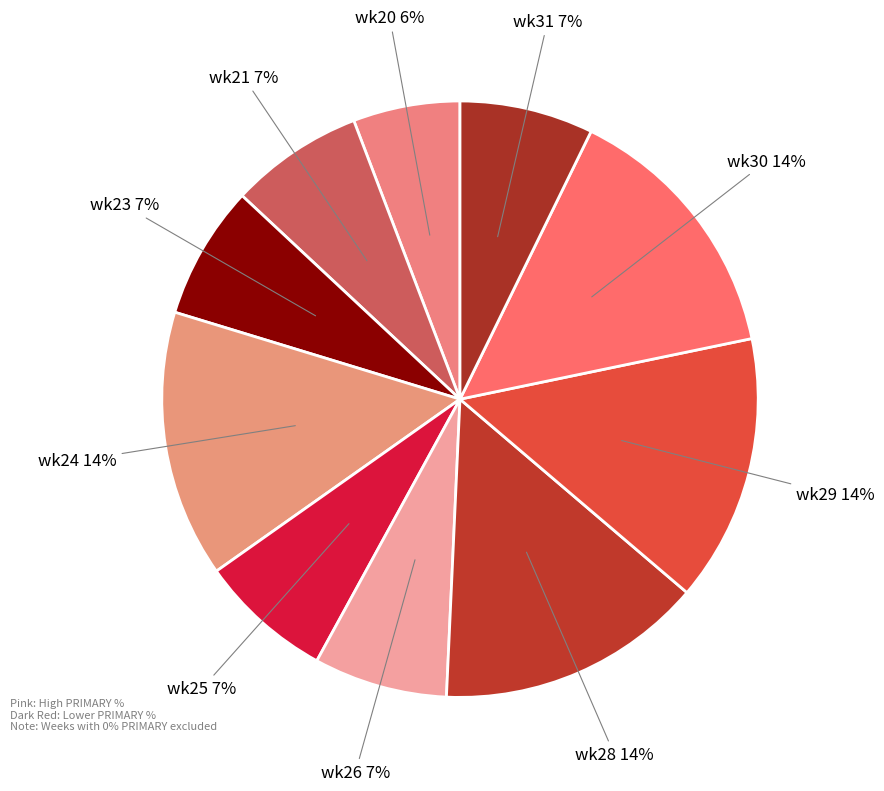

To the nearest percent, what percentage of the pie is wk24?

14%